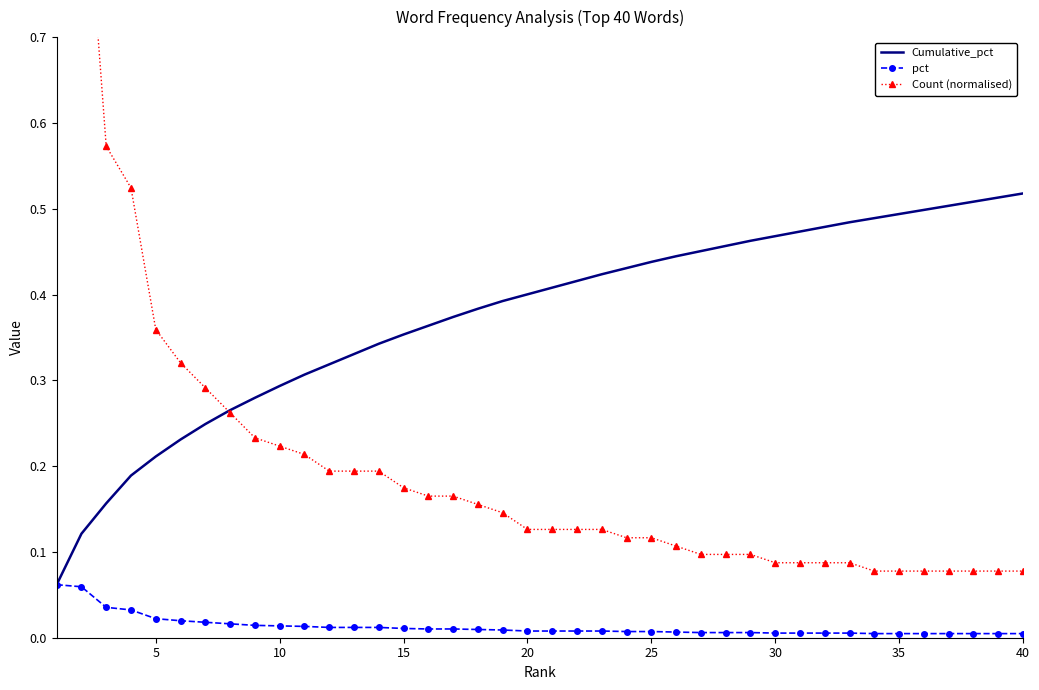

True or false: Cumulative_pct has a value of 0.7 at 25.

False